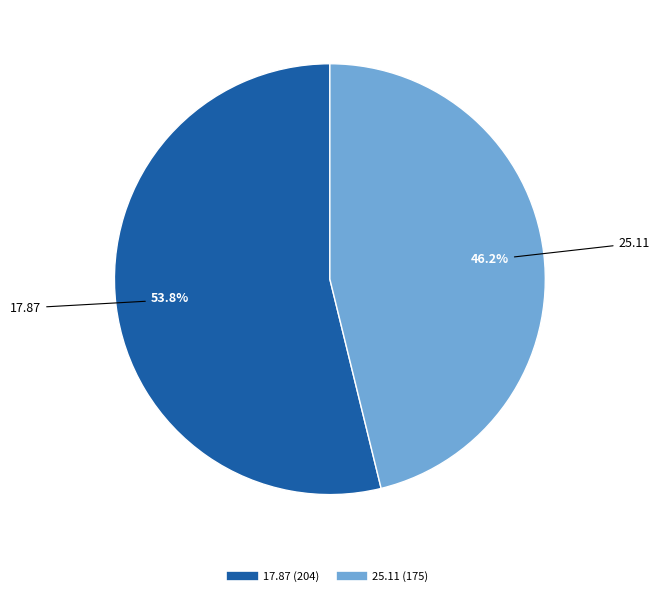

To the nearest percent, what percentage of the pie is 17.87?

54%